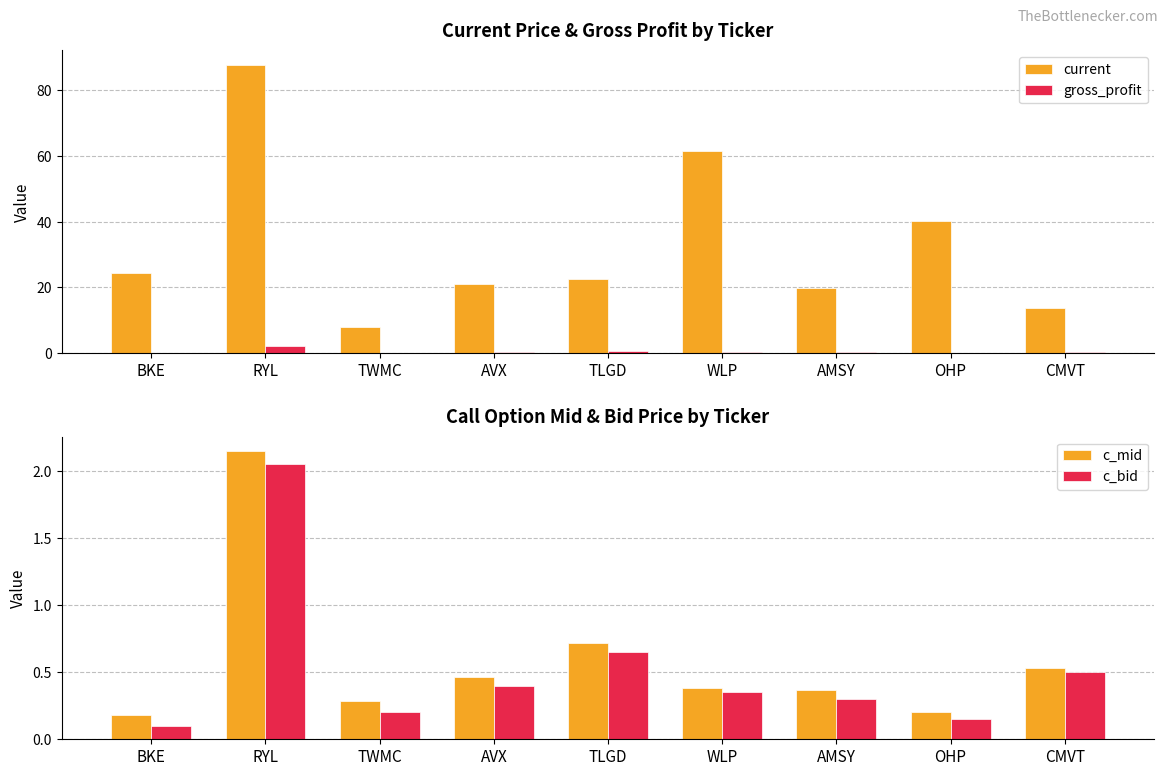

Reading left to right, extract all data points from this chart.

current: BKE=24.3	RYL=87.8	TWMC=8.0	AVX=21.1	TLGD=22.5	WLP=61.7	AMSY=19.7	OHP=40.2	CMVT=13.9
gross_profit: BKE=0.1	RYL=2.1	TWMC=0.1	AVX=0.3	TLGD=0.5	WLP=0.2	AMSY=0.2	OHP=0.2	CMVT=0.5
c_mid: BKE=0.2	RYL=2.1	TWMC=0.3	AVX=0.5	TLGD=0.7	WLP=0.4	AMSY=0.4	OHP=0.2	CMVT=0.5
c_bid: BKE=0.1	RYL=2.0	TWMC=0.2	AVX=0.4	TLGD=0.7	WLP=0.3	AMSY=0.3	OHP=0.1	CMVT=0.5